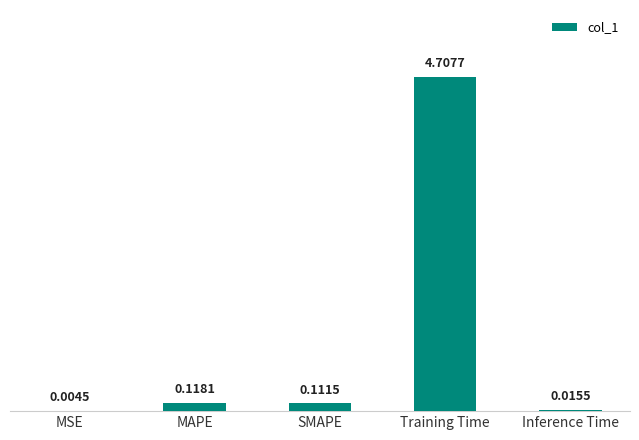

Between SMAPE and MSE, which is larger?

SMAPE